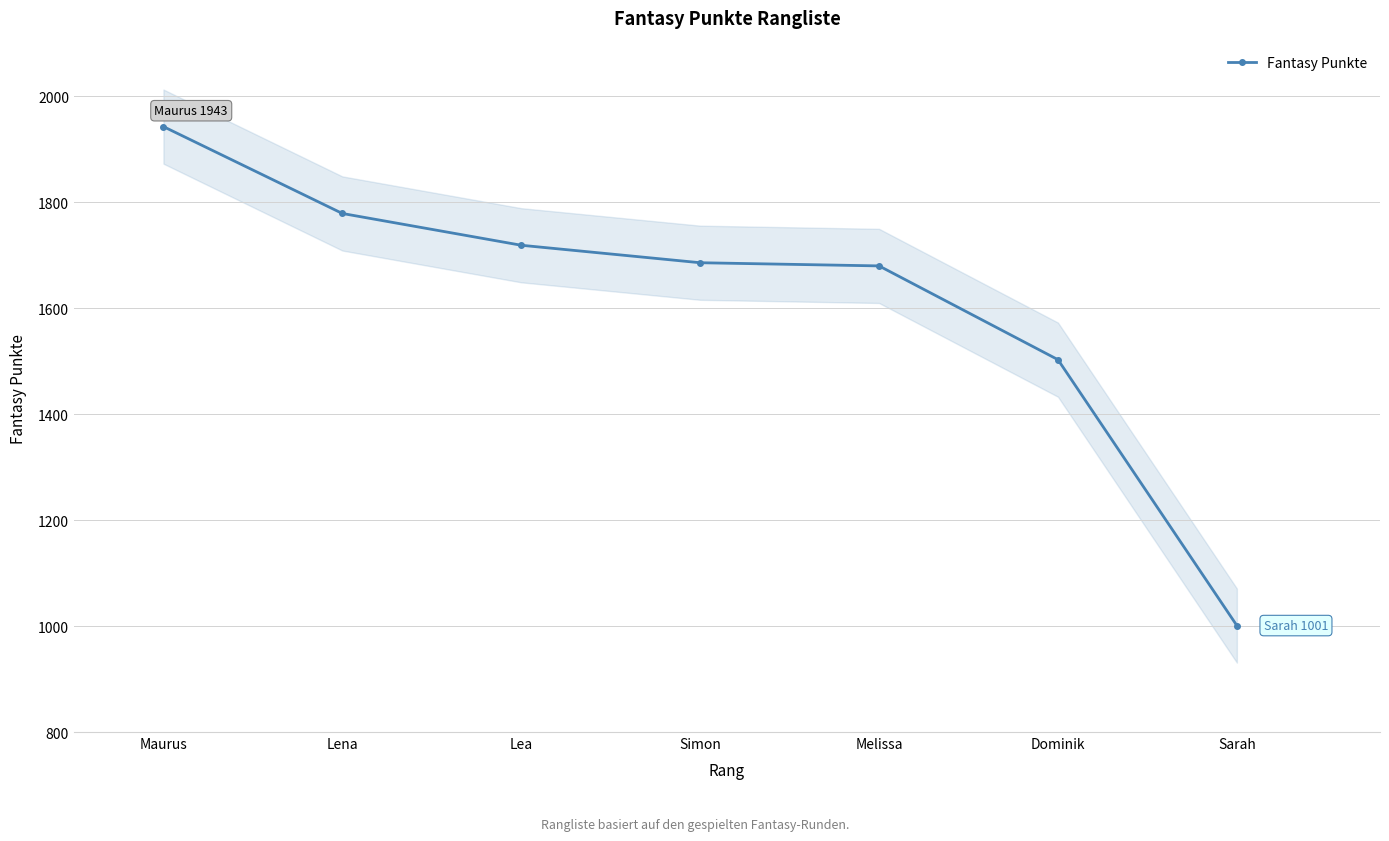

What is the label of the 2nd point from the left?

Lena